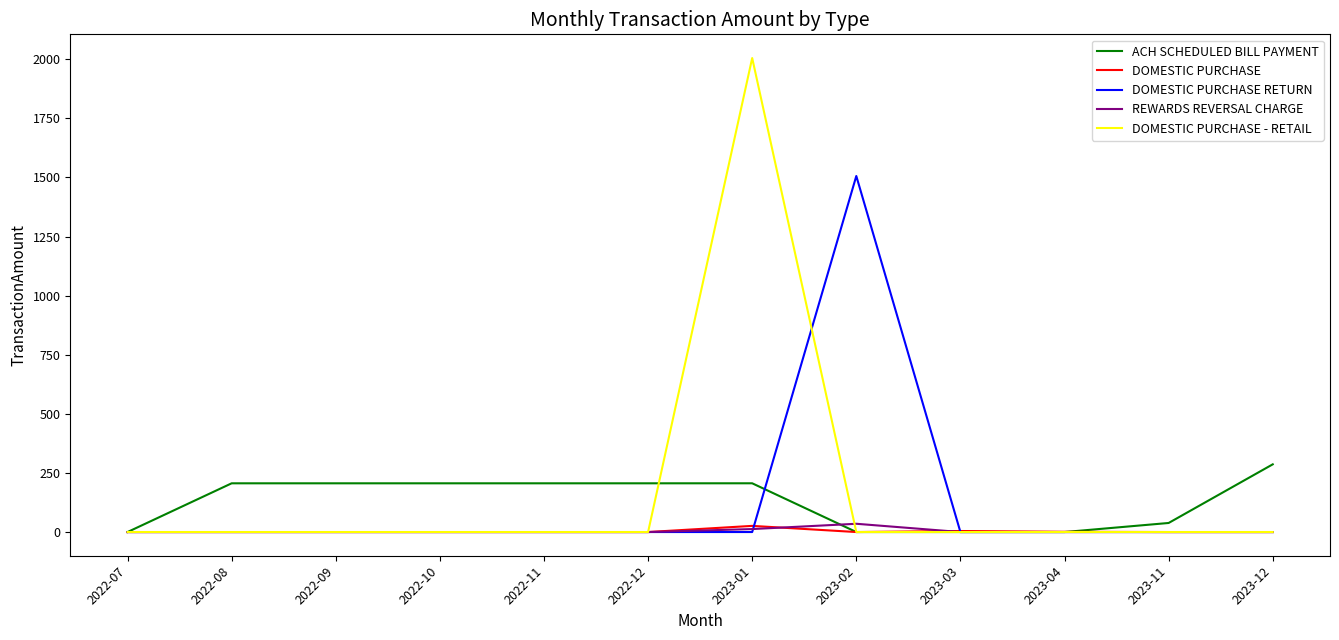

What is the maximum value shown in the chart?

2005.0